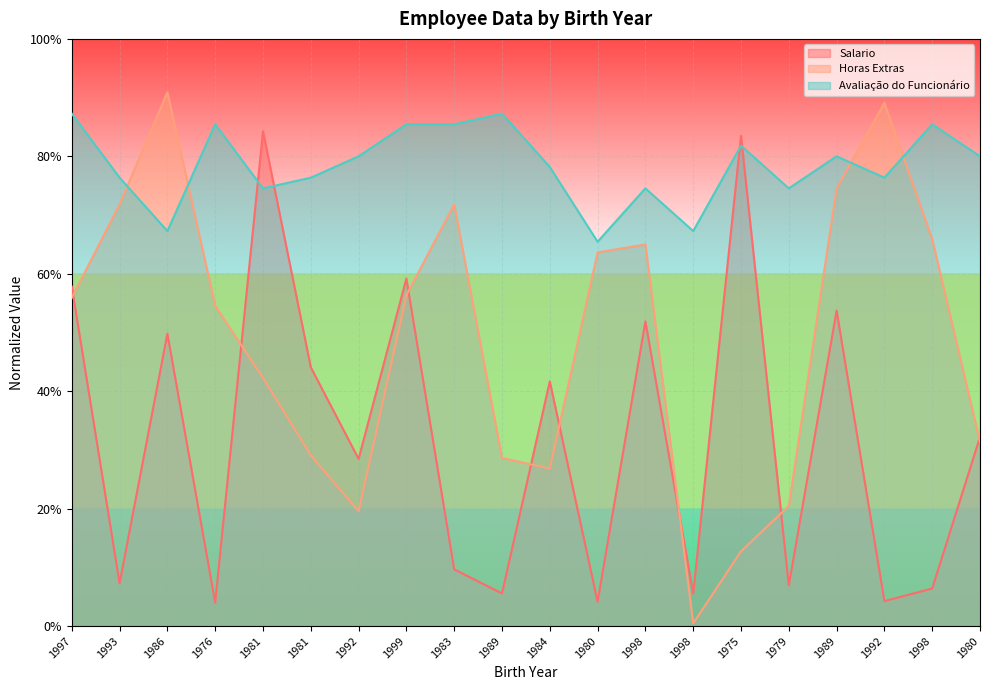

Is it true that Avaliação do Funcionário equals 0.8 at 1981?

True